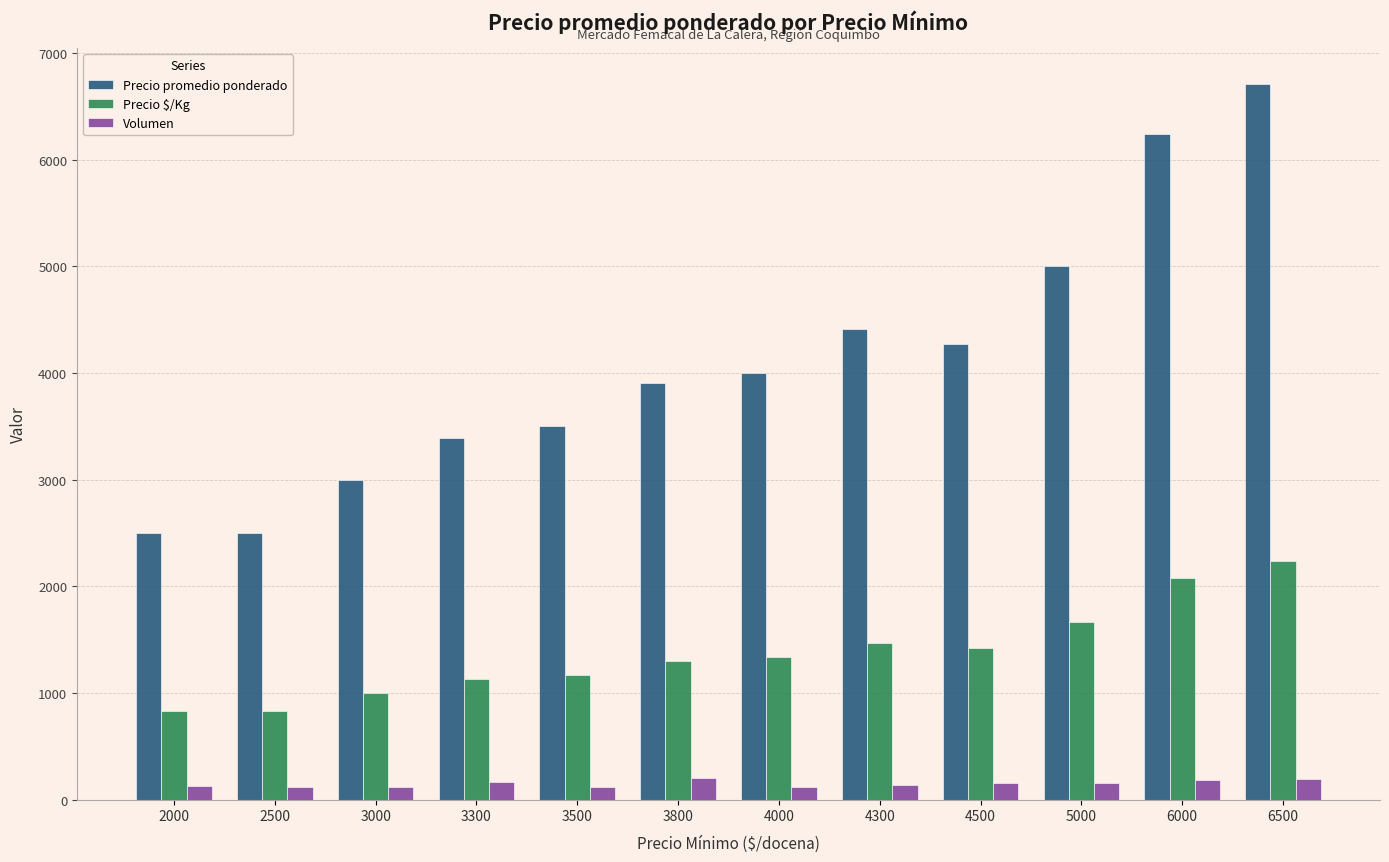

What is the sum of the Volumen values at 4500 and 2500?

275